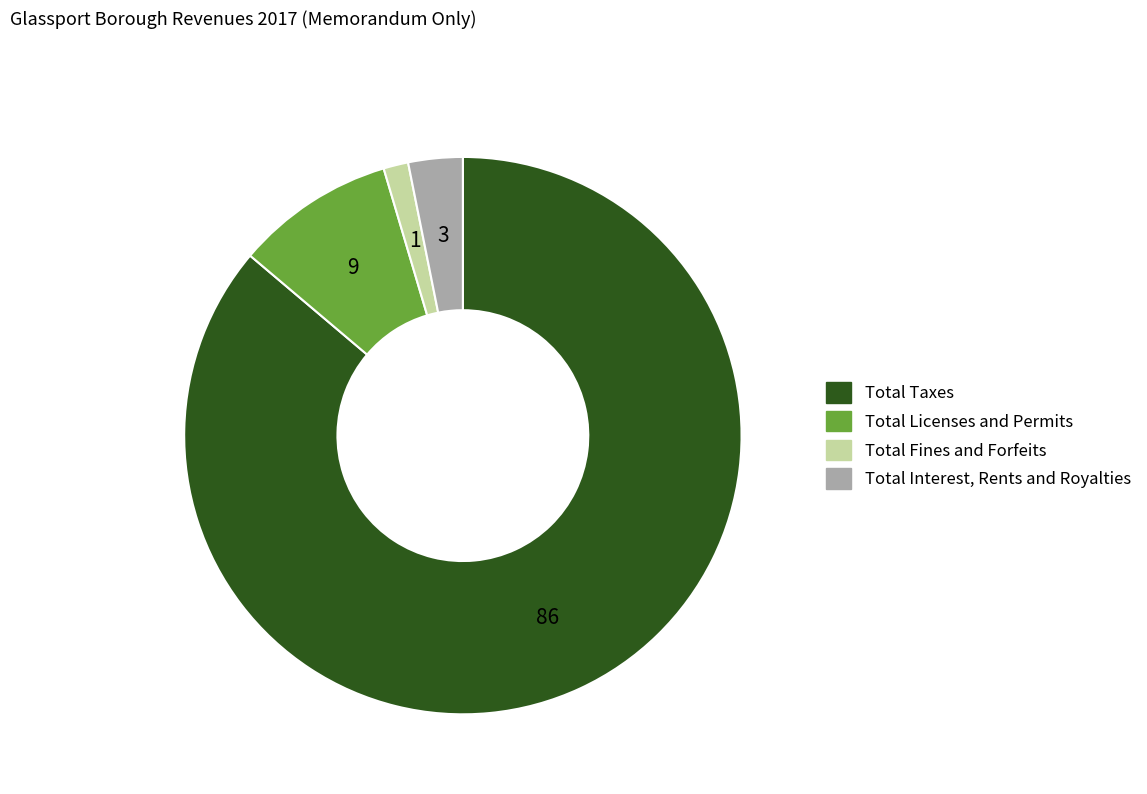

Which category has the biggest portion of the pie?

Total Taxes